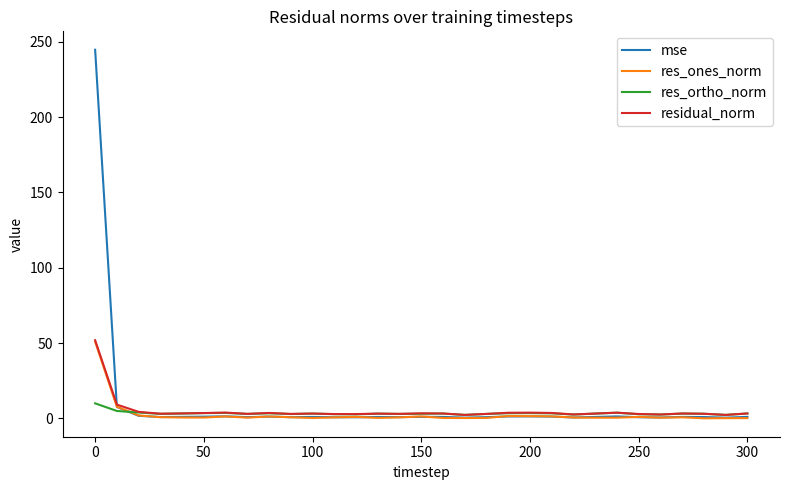

What is the maximum value shown in the chart?

244.7